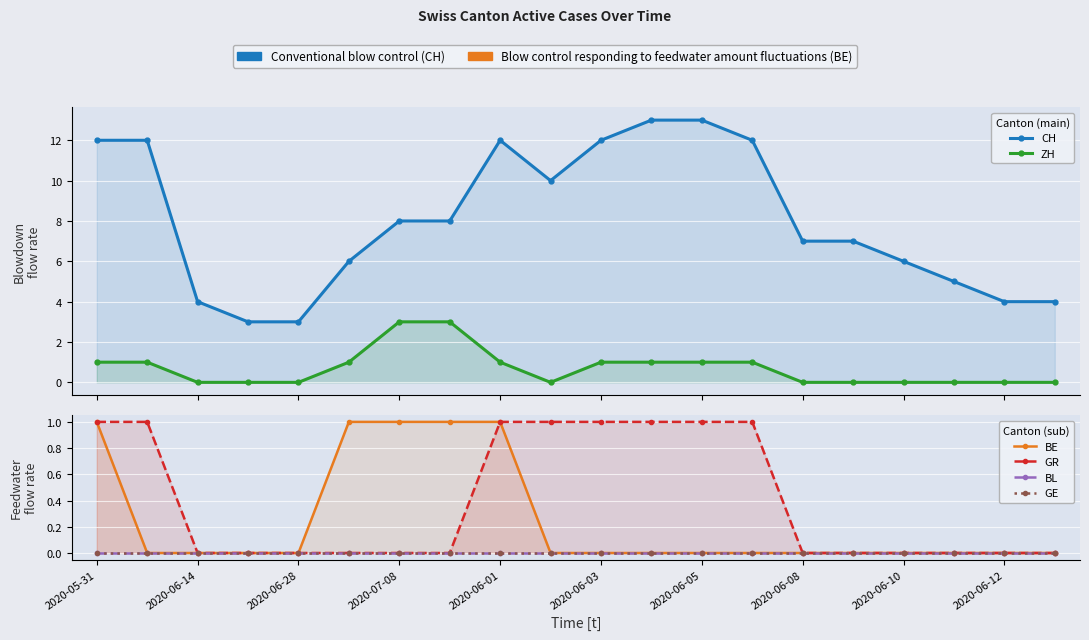

The value of GE at 2020-06-14 is 0. True or false?

True